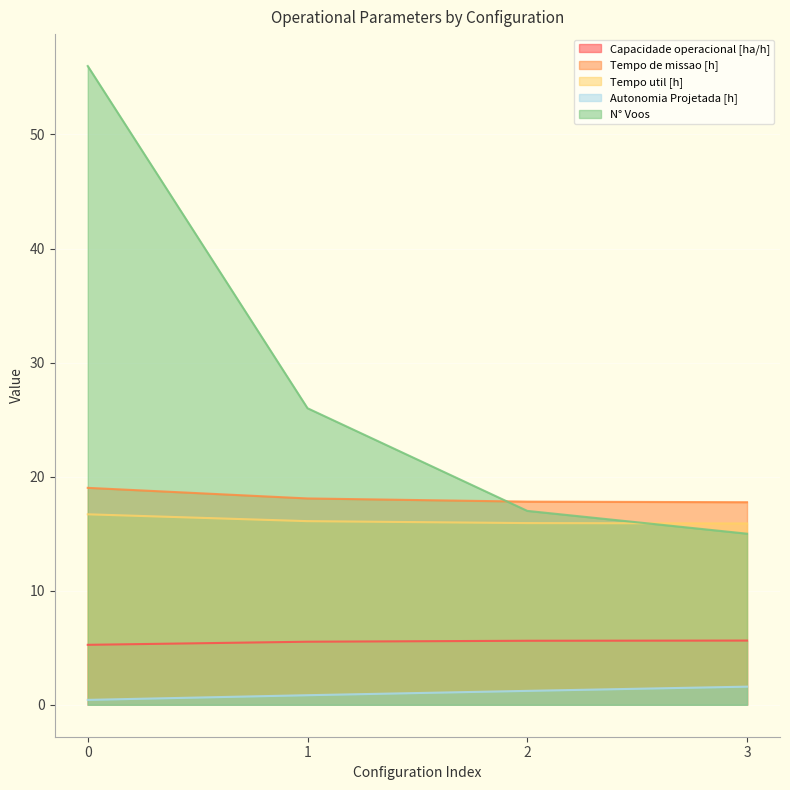

Between 2 and 1, which is larger?

2